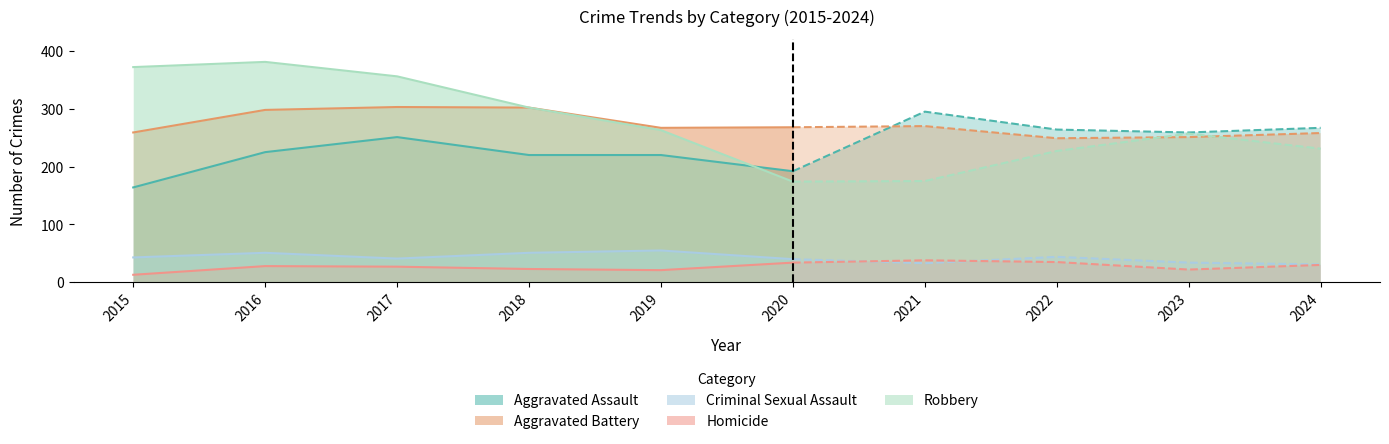

What is the greatest value displayed?

381